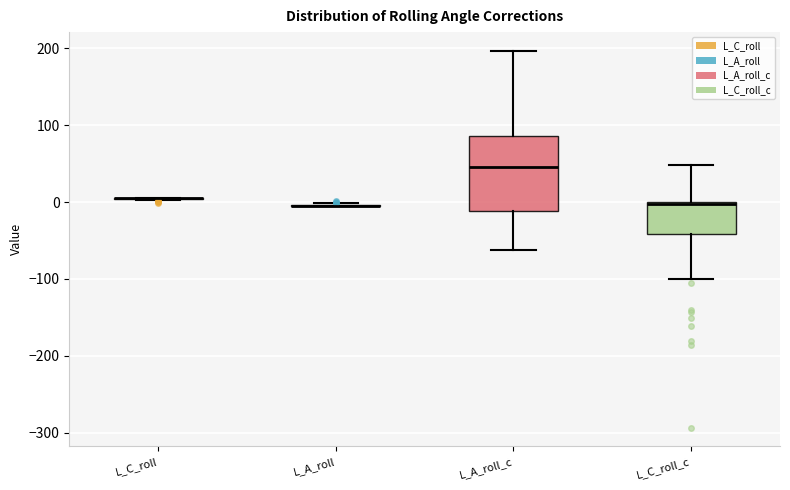

Reading left to right, read every box against the y-axis: the position of its median line, the range the box covers, and the ends of its whiskers. The values are not printed on the chart, so give them approximately, as read against the axis.

L_C_roll: box collapsed to a line at 0, whiskers 0 to 10
L_A_roll: box collapsed to a line at 0, whiskers -10 to 0
L_A_roll_c: median 50, box -10 to 90, whiskers -60 to 200
L_C_roll_c: median 0, box -40 to 0, whiskers -100 to 50